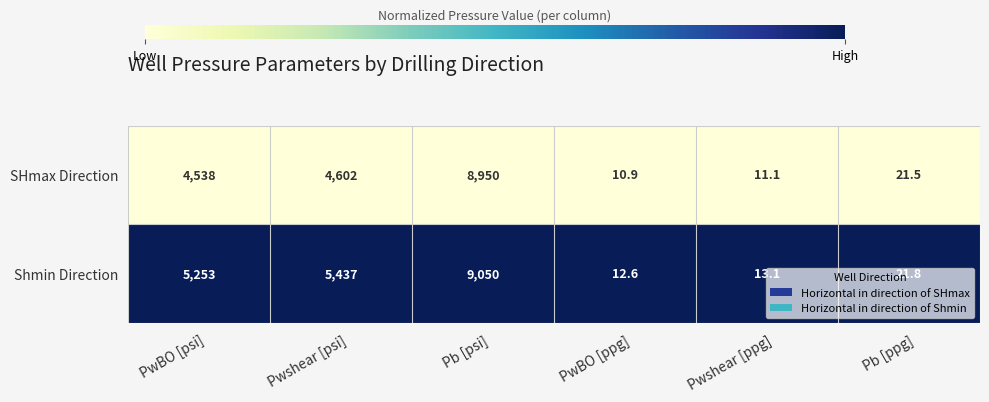

At which category is the sum across all series the highest?

Pb [psi]